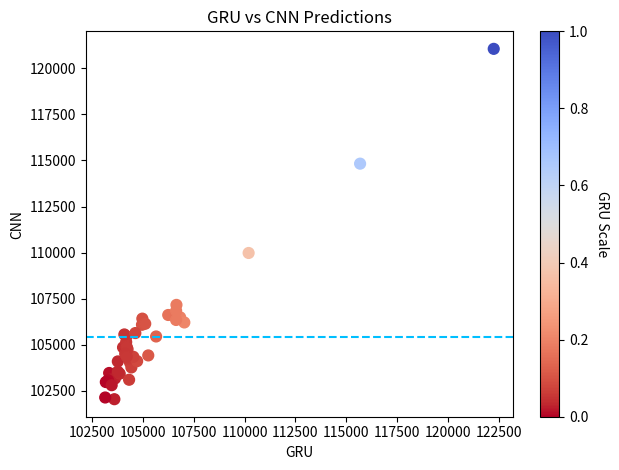

What Y value in the scatter plot is closest to 111548?

109976.3